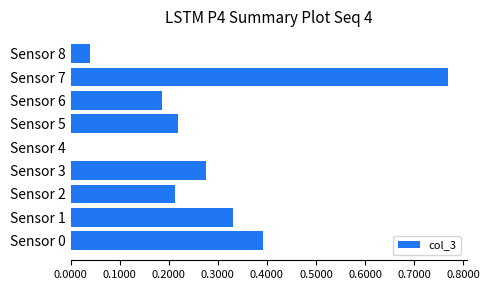

How many positive values are there?

8